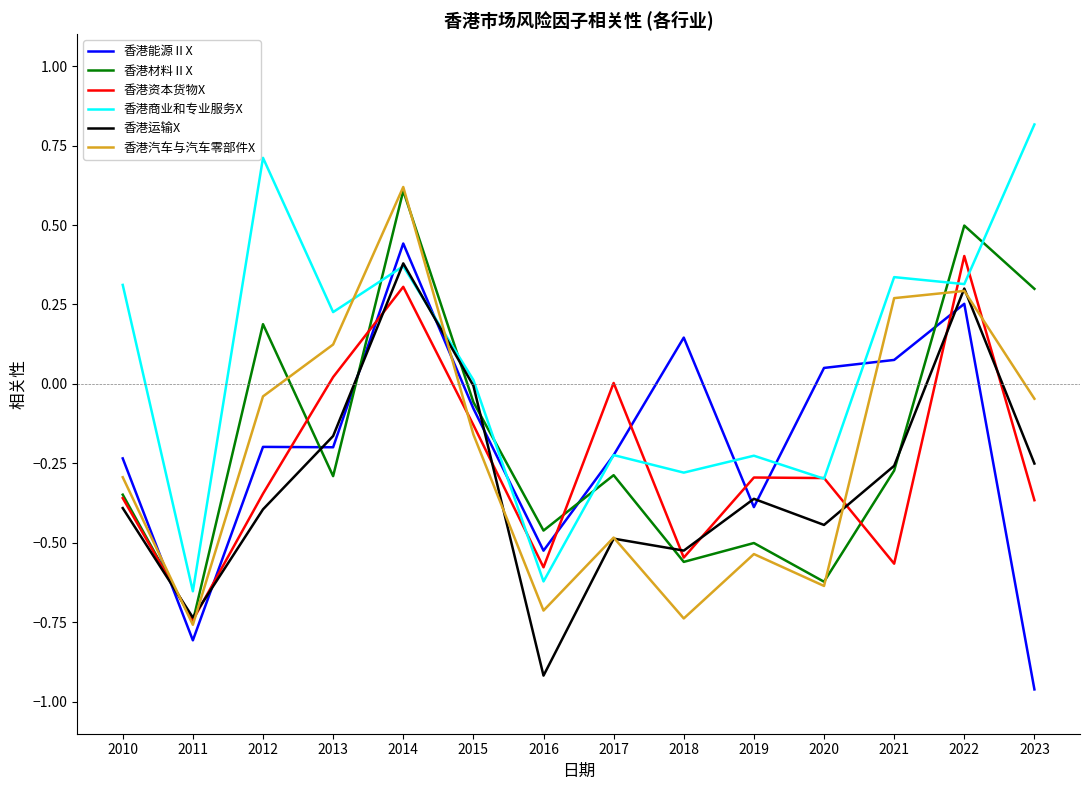

Which series ends up on top after the final intersection of 香港商业和专业服务X and 香港汽车与汽车零部件X?

香港商业和专业服务X